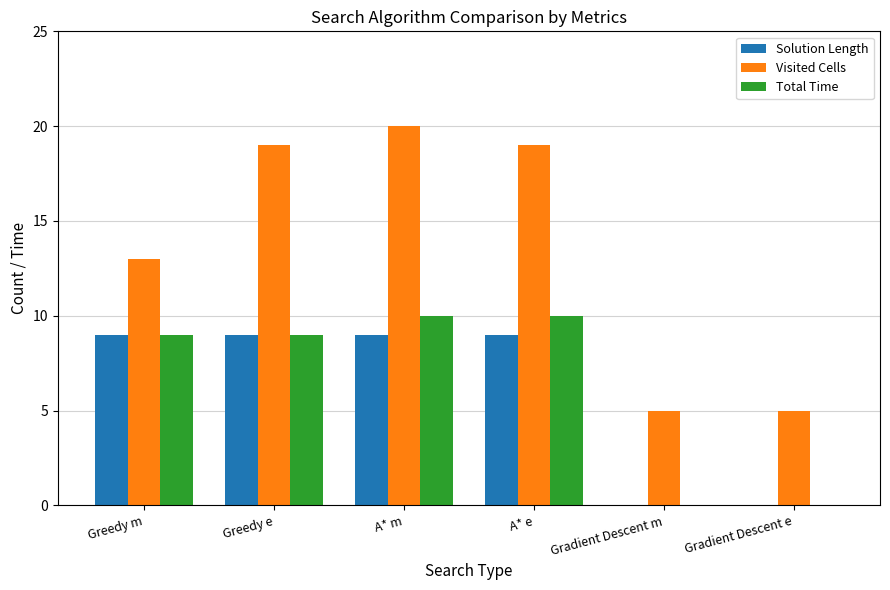

True or false: Solution Length has a value of 9 at Greedy e.

True